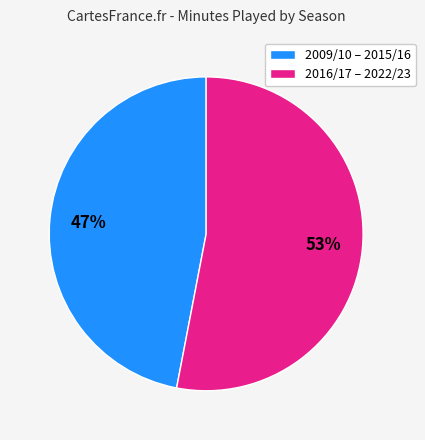

True or false: 2009/10 – 2015/16 accounts for 59% of the total.

False